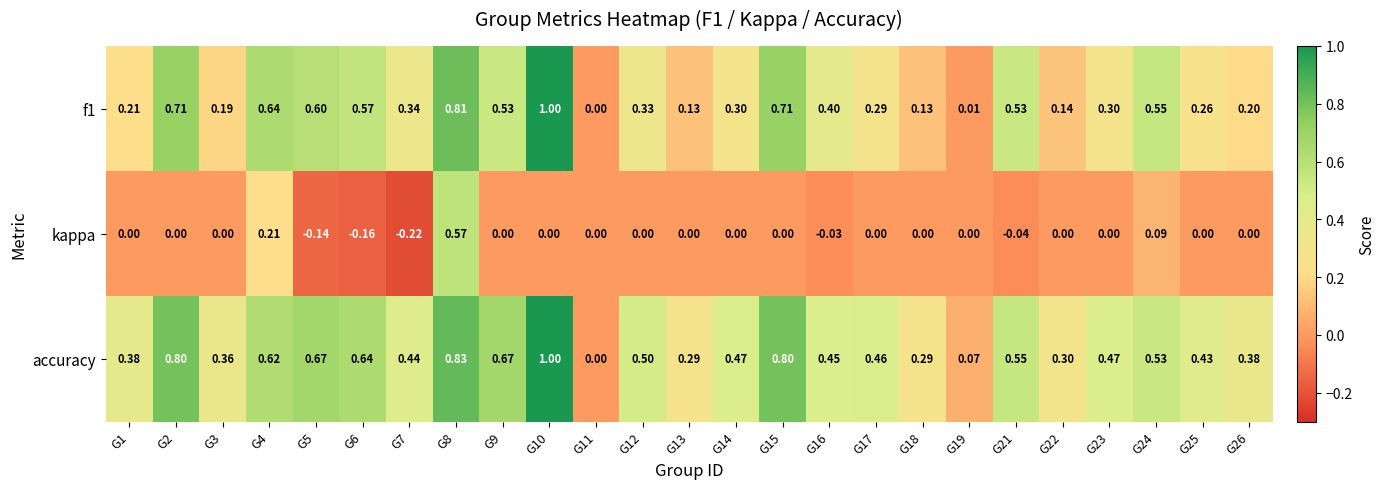

Rank the series by their average value, from lowest to highest.

kappa, f1, accuracy